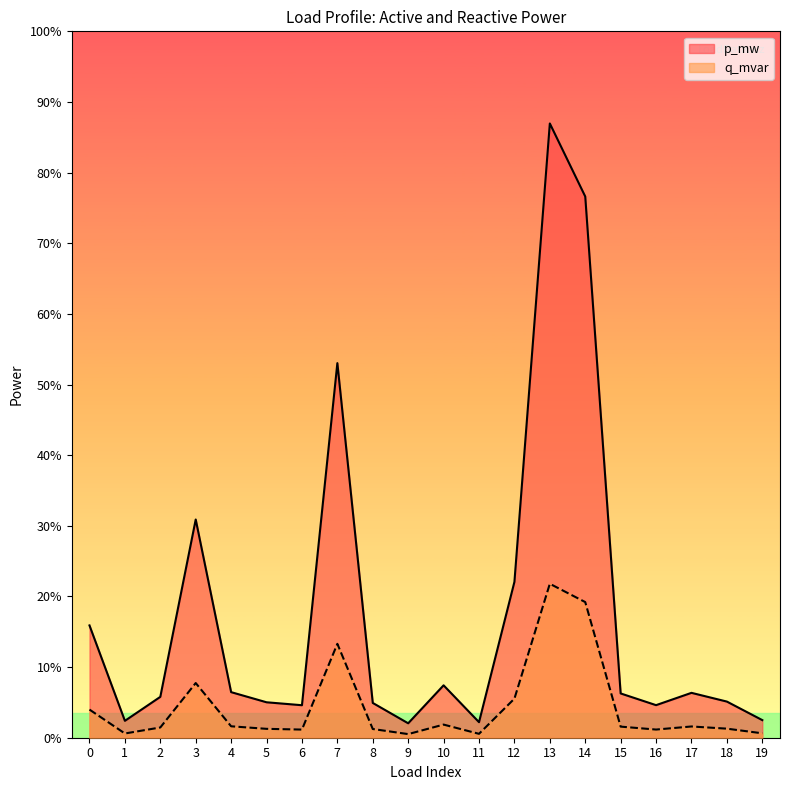

List the series in order of their overall mean, lowest first.

q_mvar, p_mw